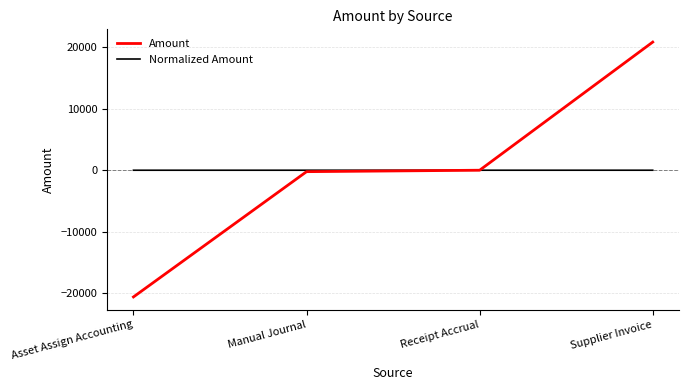

What position from the right is Supplier Invoice?

1